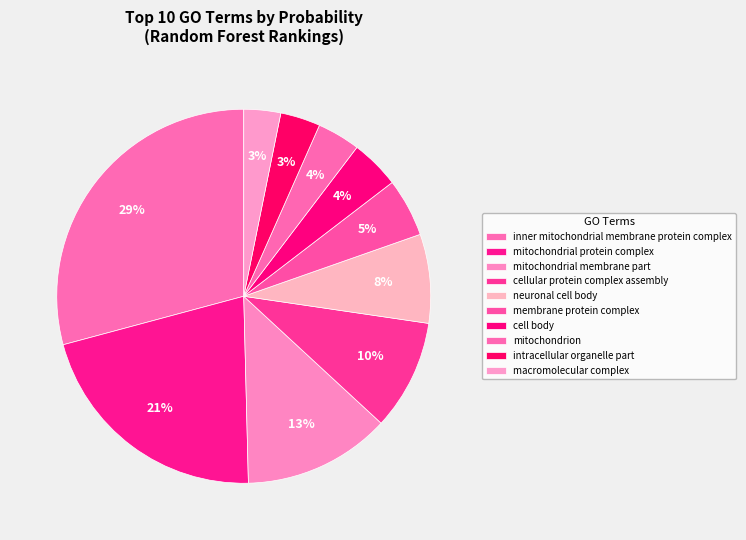

What percentage is the inner mitochondrial membrane protein complex slice, to the nearest percent?

29%